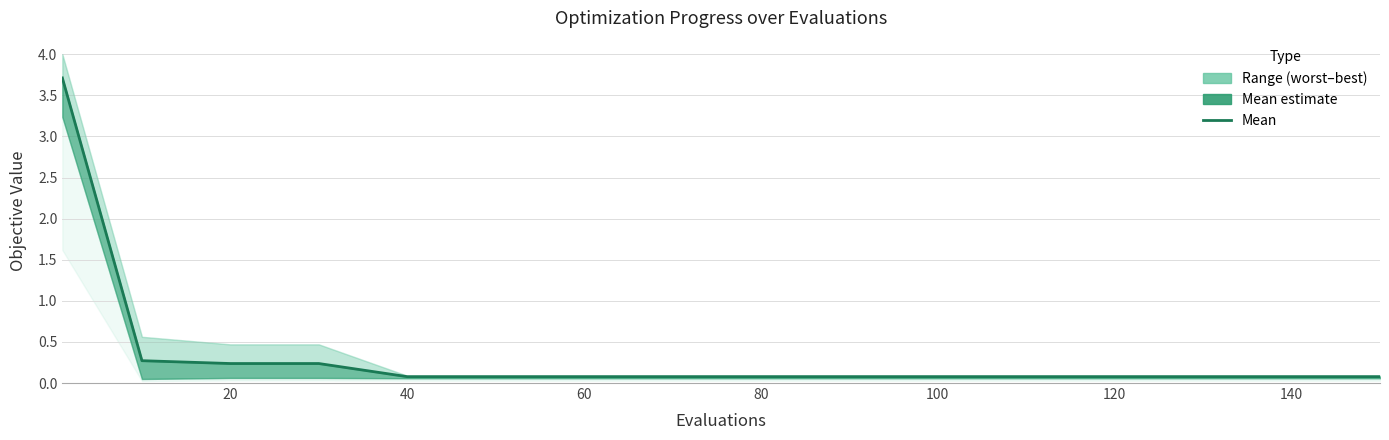

What is the minimum value shown in the chart?

0.1